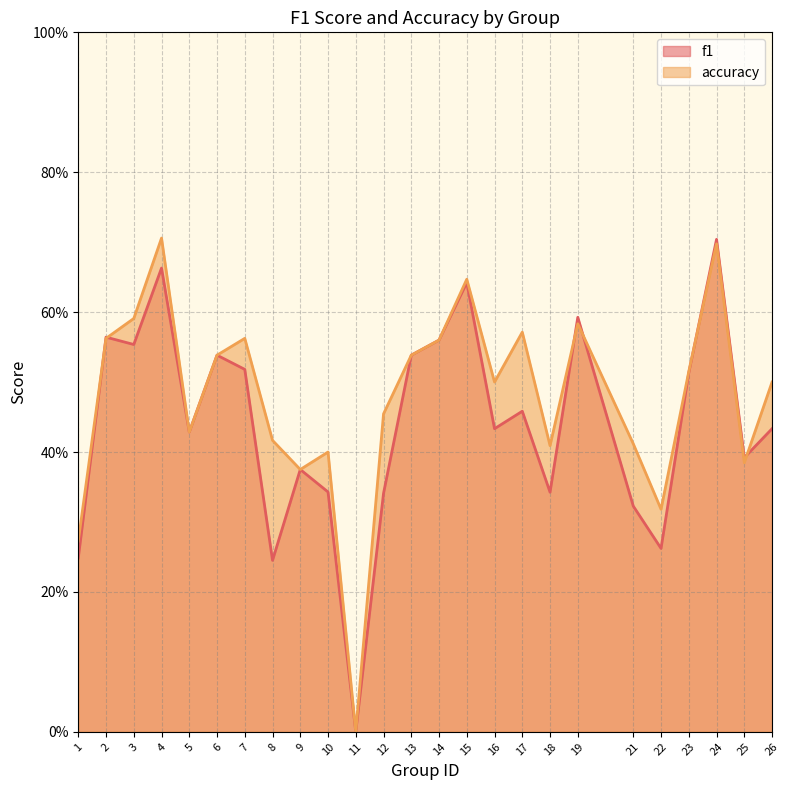

What is the sum of all f1 values?

11.0